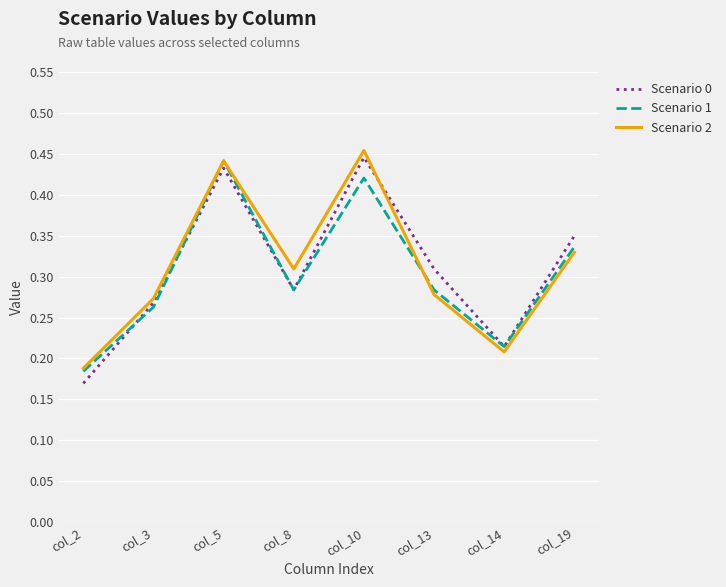

At how many categories does at least one series exceed 0?

8